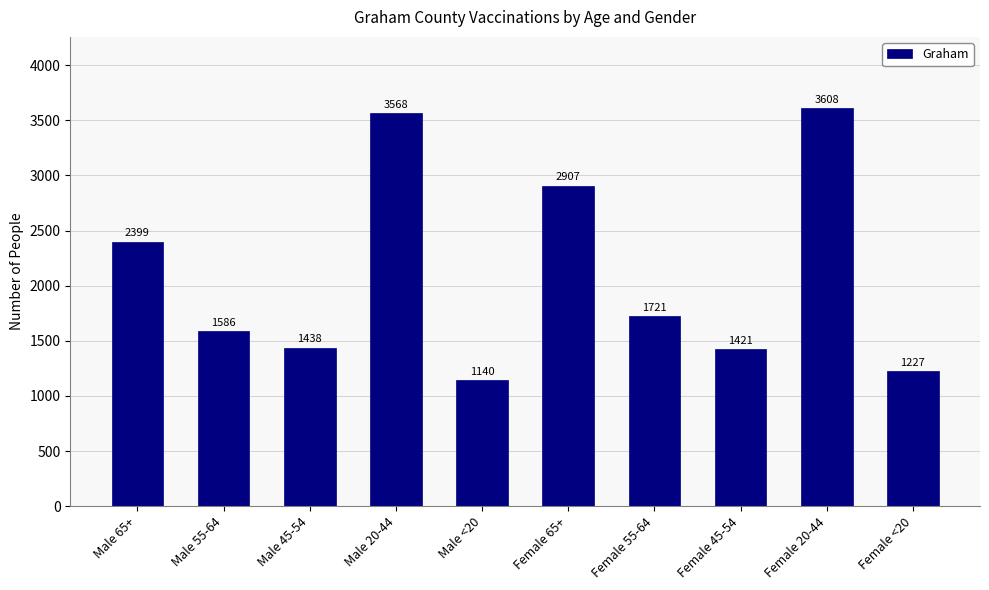

What is the value of the 9th bar from the left?

3608